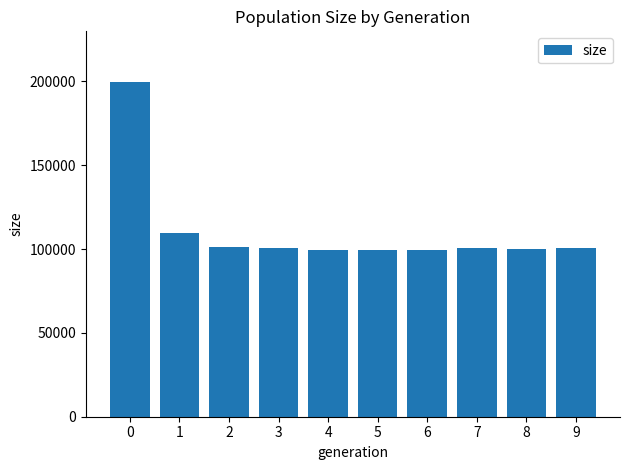

Approximately how many times larger is the value at 4 compared to 5?

1.0